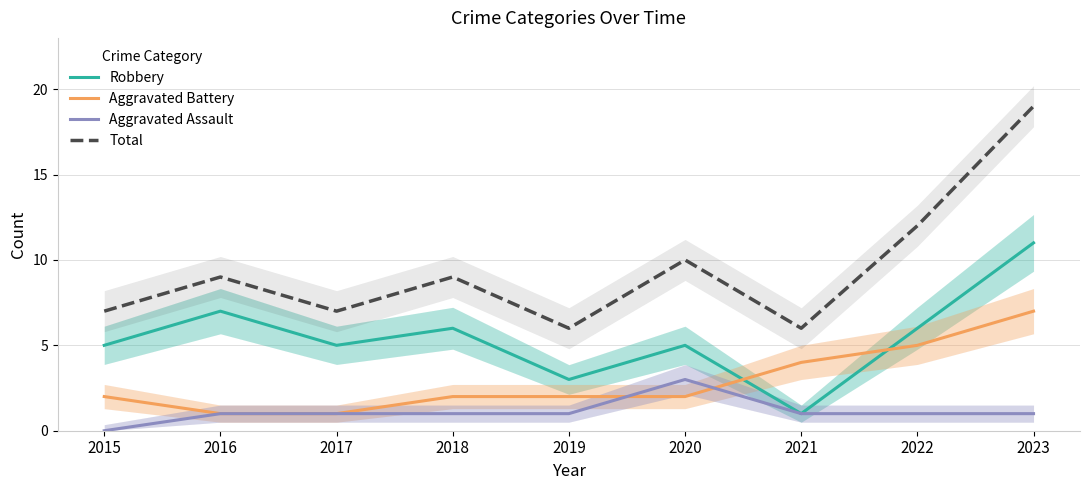

True or false: Aggravated Battery and Total intersect in this chart.

False